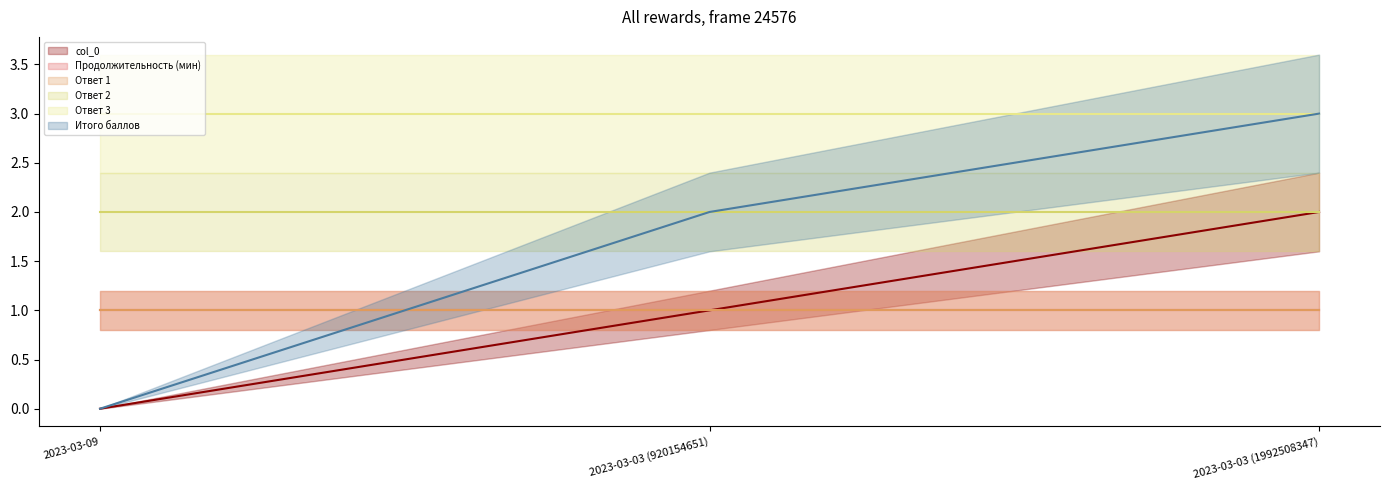

What is the label of the 2nd point from the left?

2023-03-03 (920154651)